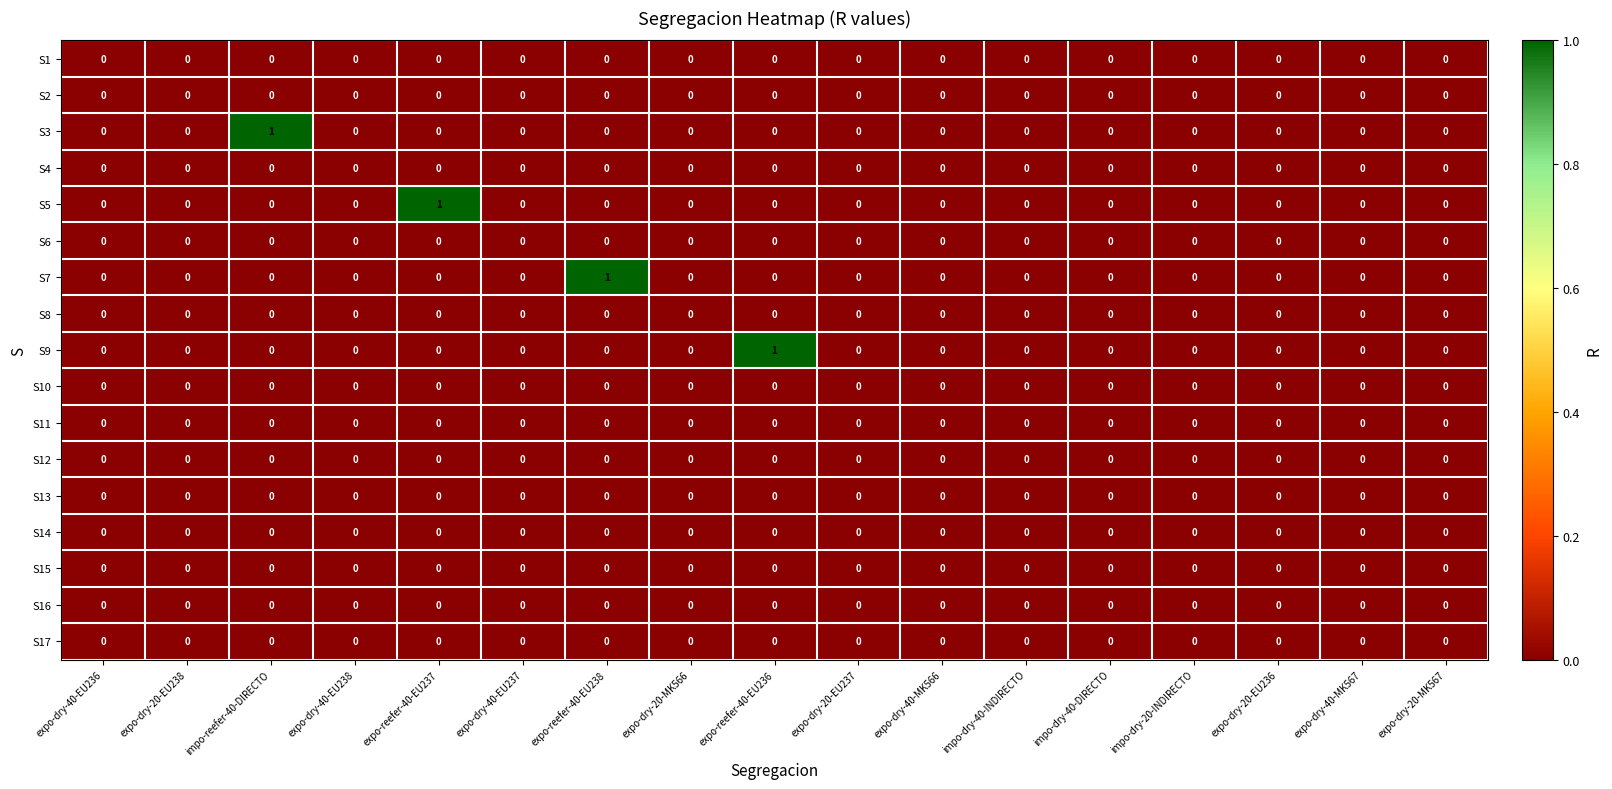

Which series changed the most between expo-reefer-40-EU238 and expo-dry-40-MK566?

S7